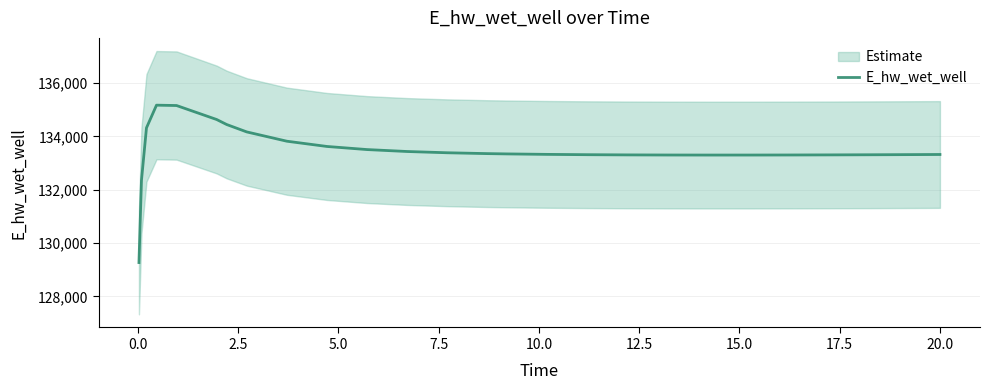

What is the maximum value for E_hw_wet_well?

135167.9